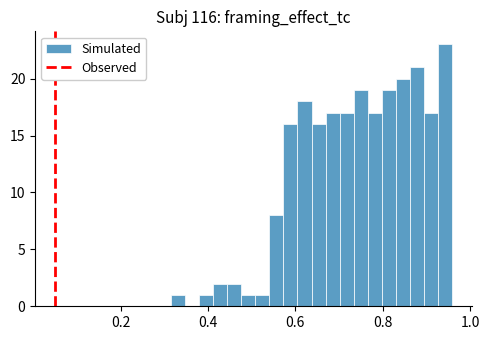

Around what value on the x-axis is the tallest bar? Give the approximate position of its centre, as read against the axis.

0.94